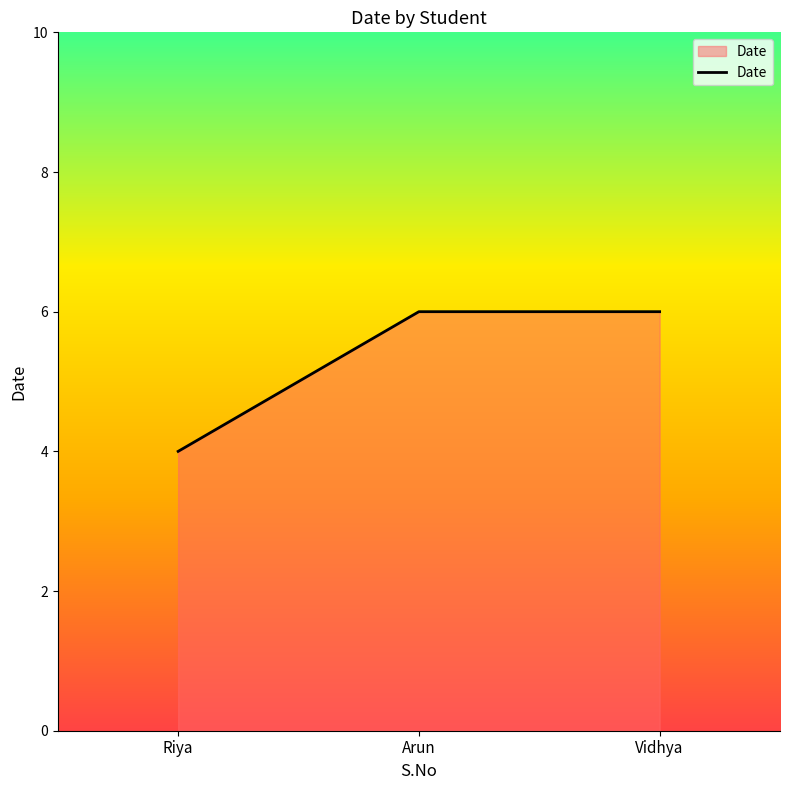

Reading left to right, transcribe all the data shown in this chart.

Riya=4	Arun=6	Vidhya=6